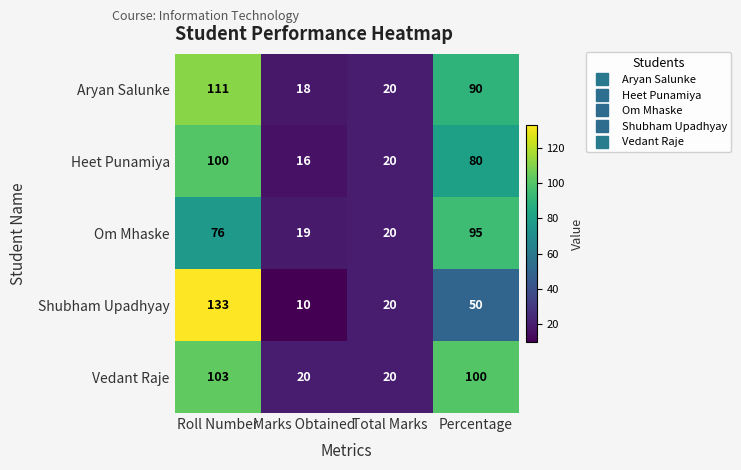

Rank the series by their maximum value, from lowest to highest.

Om Mhaske, Heet Punamiya, Vedant Raje, Aryan Salunke, Shubham Upadhyay